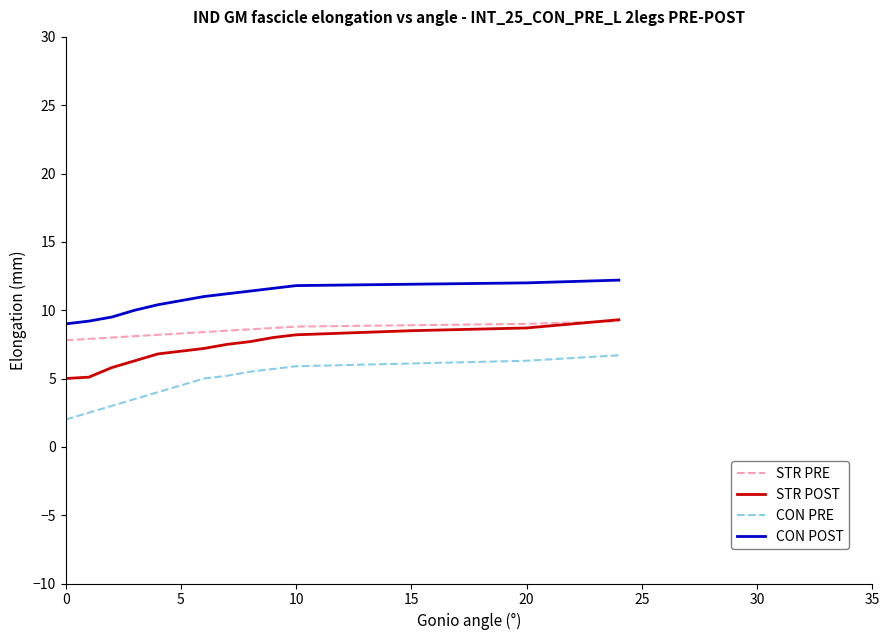

What is the minimum value for CON PRE?

2.0